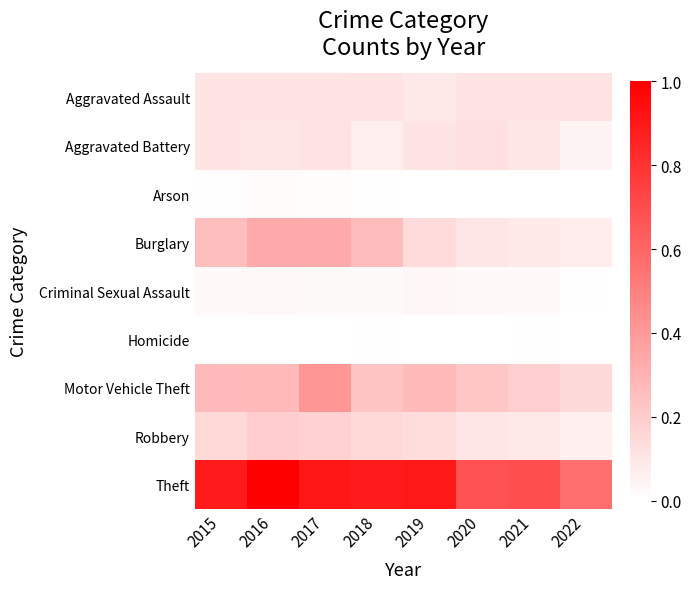

Which series has the largest range (max minus min)?

Theft